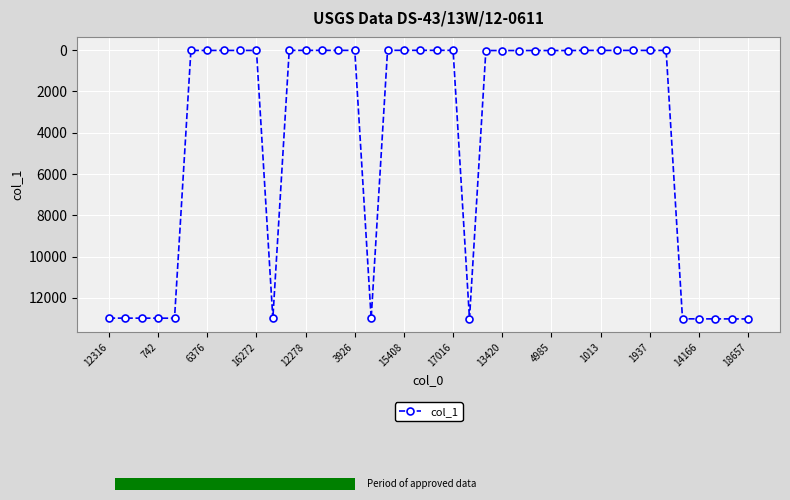

What is the difference between the second highest and second lowest values?

13010